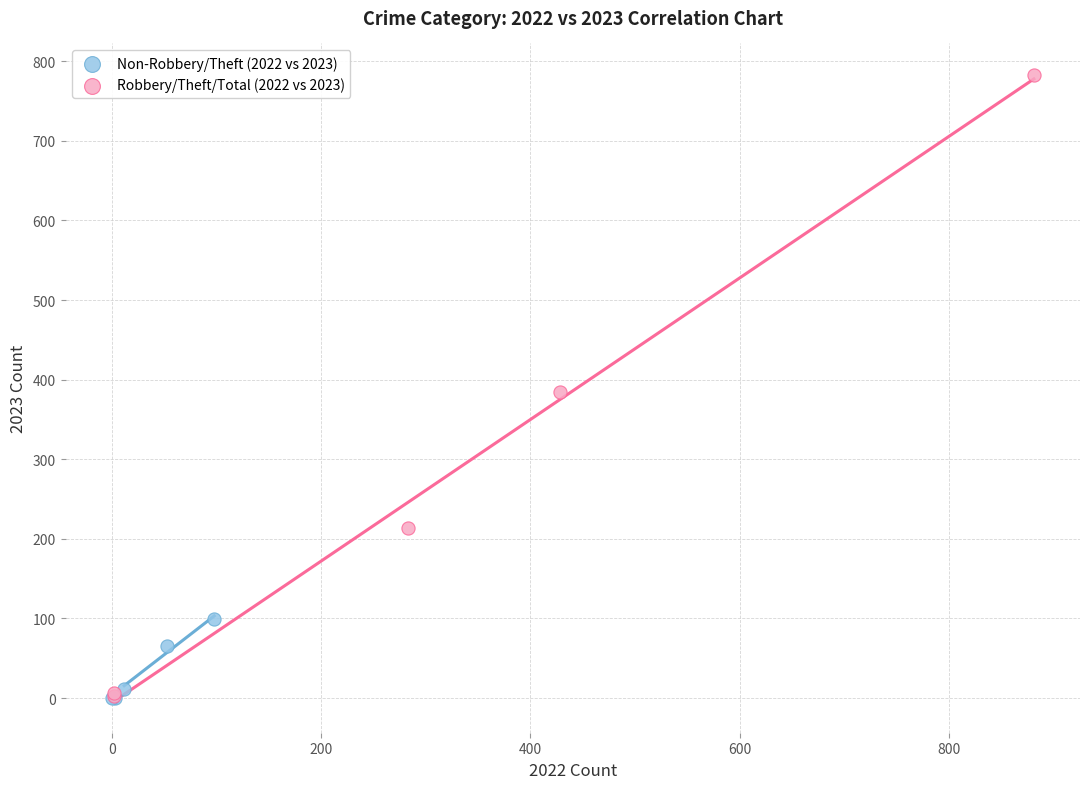

What are all the series names shown in the legend?

Non-Robbery/Theft (2022 vs 2023), Robbery/Theft/Total (2022 vs 2023)